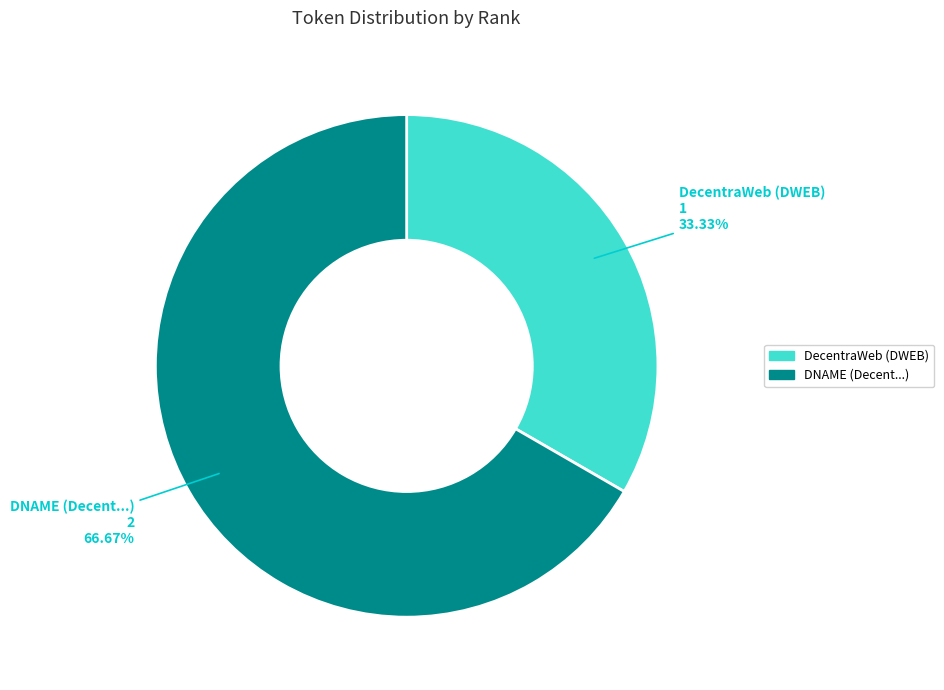

What is the smallest slice in the pie chart?

DecentraWeb (DWEB)